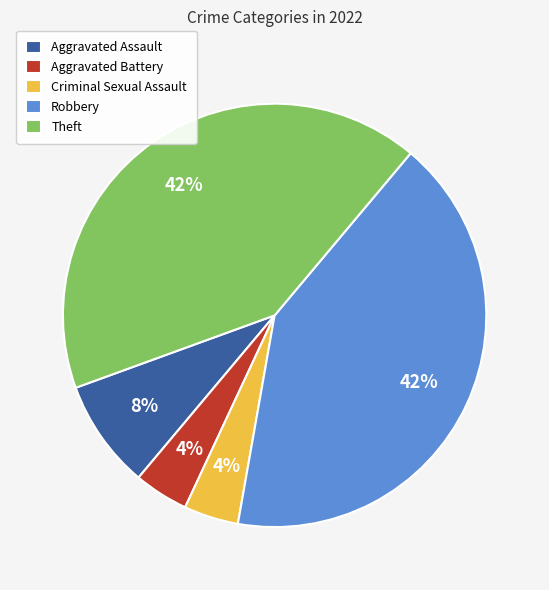

Count the number of slices in the pie.

5